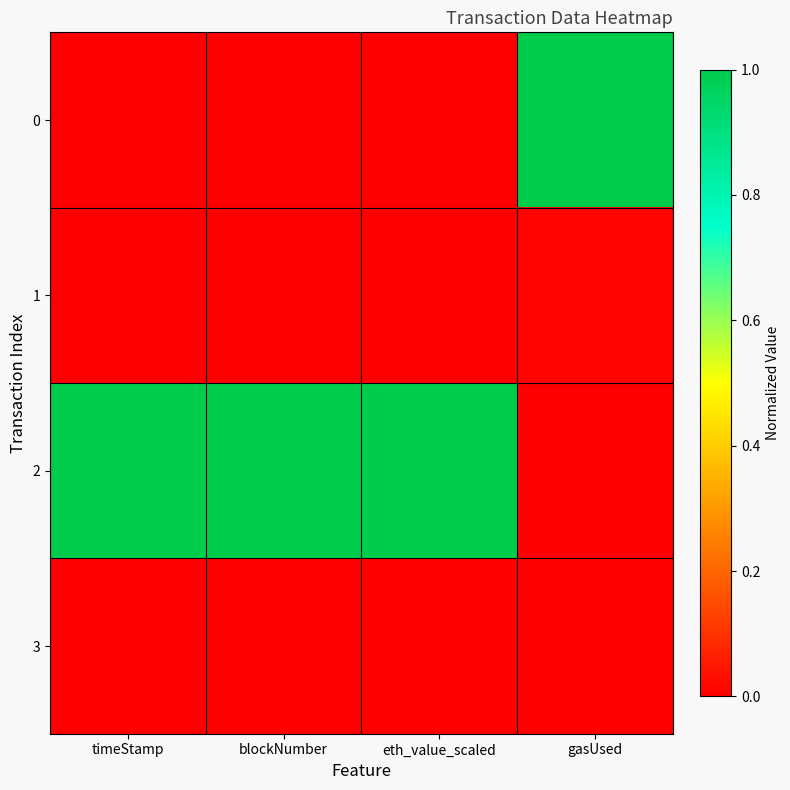

Reading left to right, transcribe all the data shown in this chart.

0: timeStamp=0.0	blockNumber=0.0	eth_value_scaled=0.0	gasUsed=1.0
1: timeStamp=0.0	blockNumber=0.0	eth_value_scaled=0.0	gasUsed=0.0
2: timeStamp=1.0	blockNumber=1.0	eth_value_scaled=1.0	gasUsed=0.0
3: timeStamp=0.0	blockNumber=0.0	eth_value_scaled=0.0	gasUsed=0.0